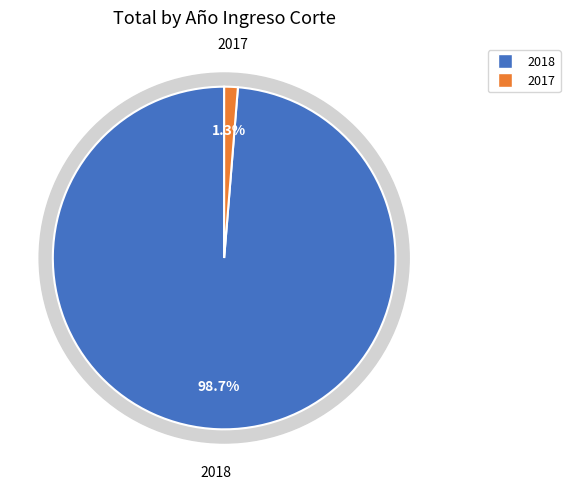

How many segments does this pie chart have?

2